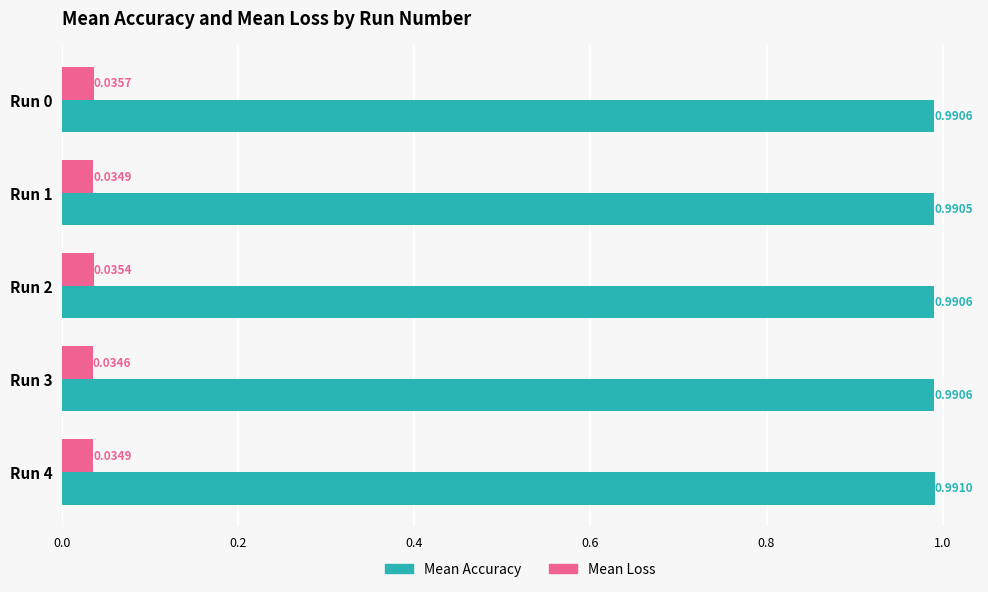

At how many categories does at least one series exceed 0?

5